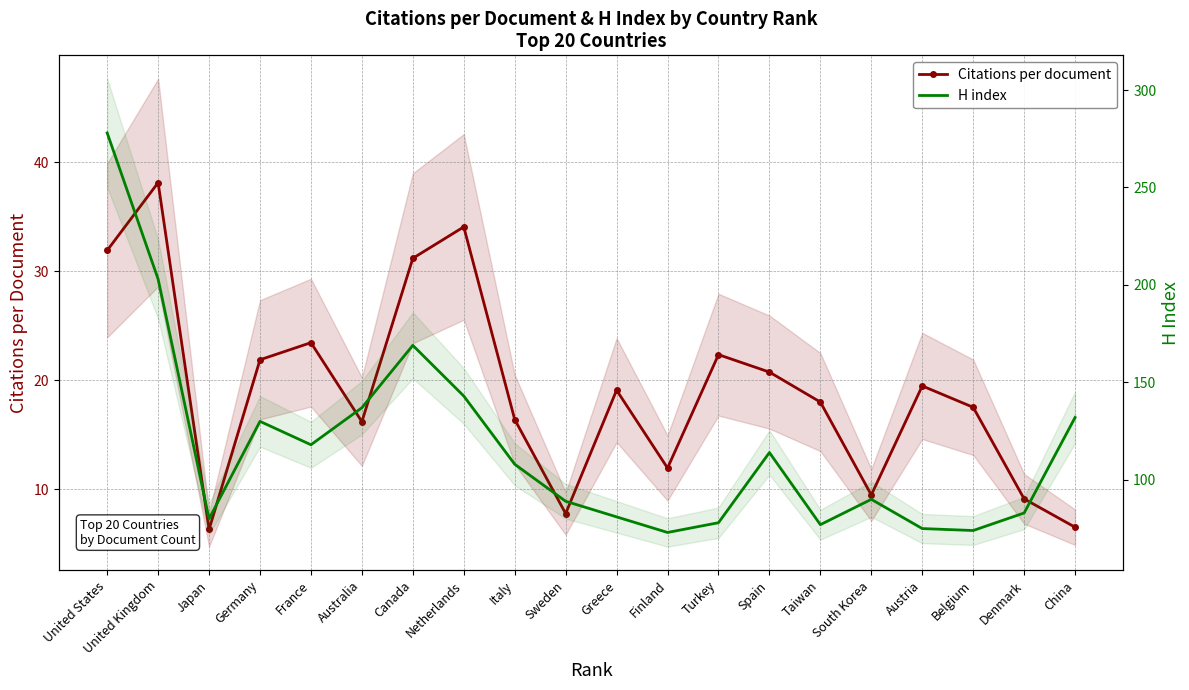

Rank the series at Spain from lowest to highest value.

Citations per document, H index